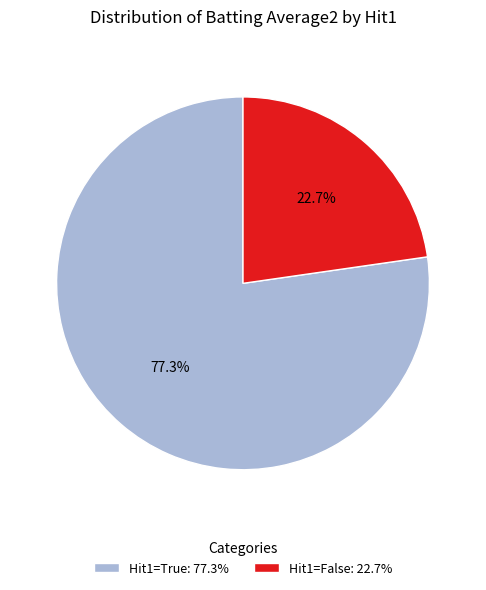

What is the smallest slice in the pie chart?

Hit1=False: 22.7%